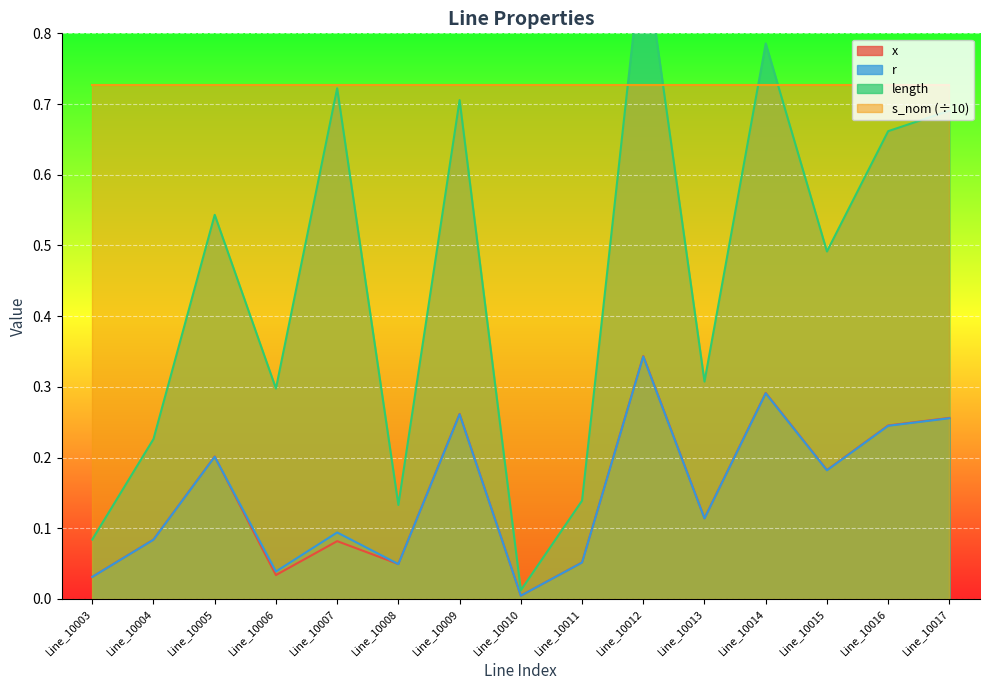

True or false: r has a value of 0.2 at Line_10005.

True